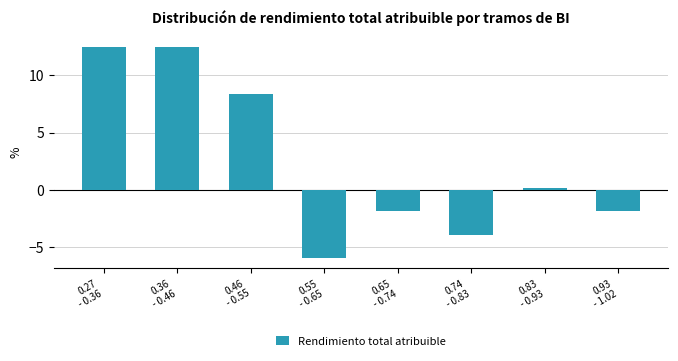

Reading left to right, transcribe all the data shown in this chart.

12.4	12.4	8.4	-5.9	-1.8	-3.9	0.2	-1.8